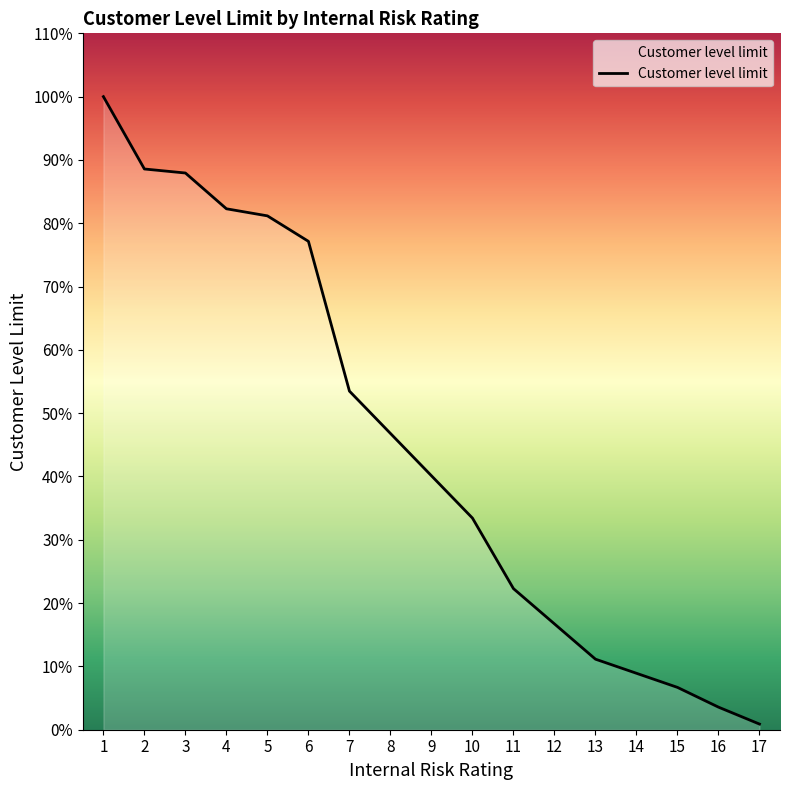

Is this an area chart (filled region under the line)?

Yes